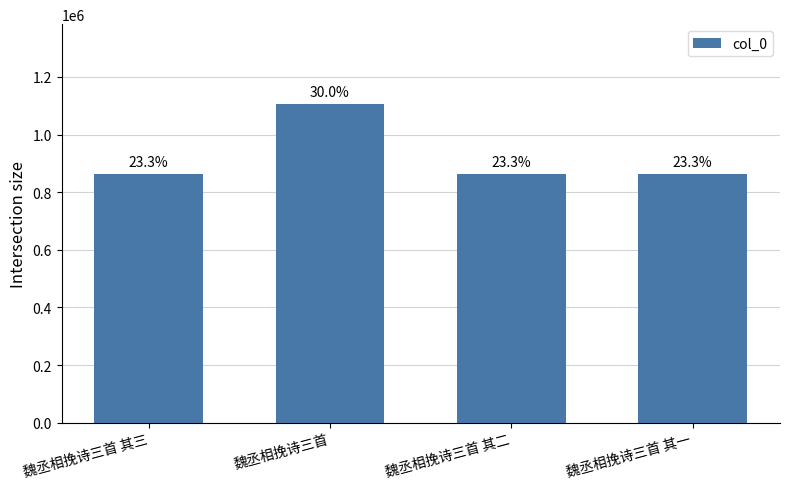

What is the difference between the maximum and second lowest values?

244911